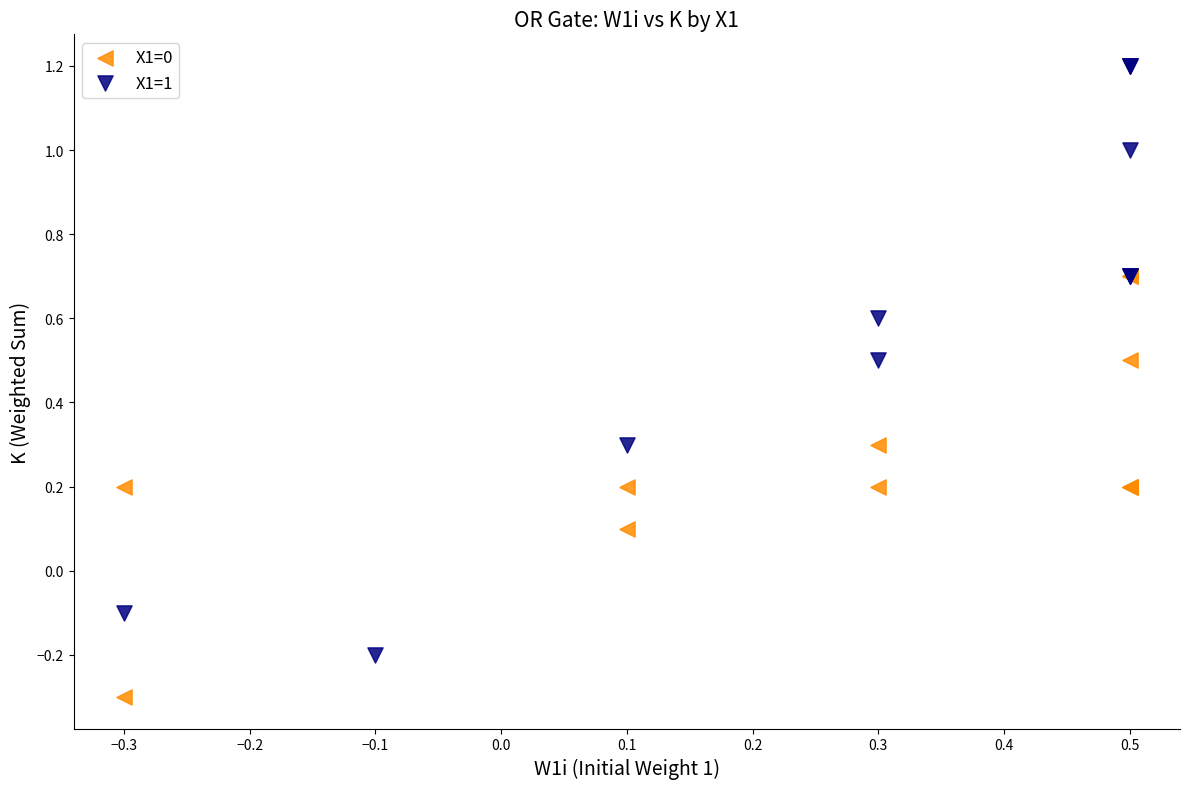

Which series has the widest spread of Y values?

X1=1